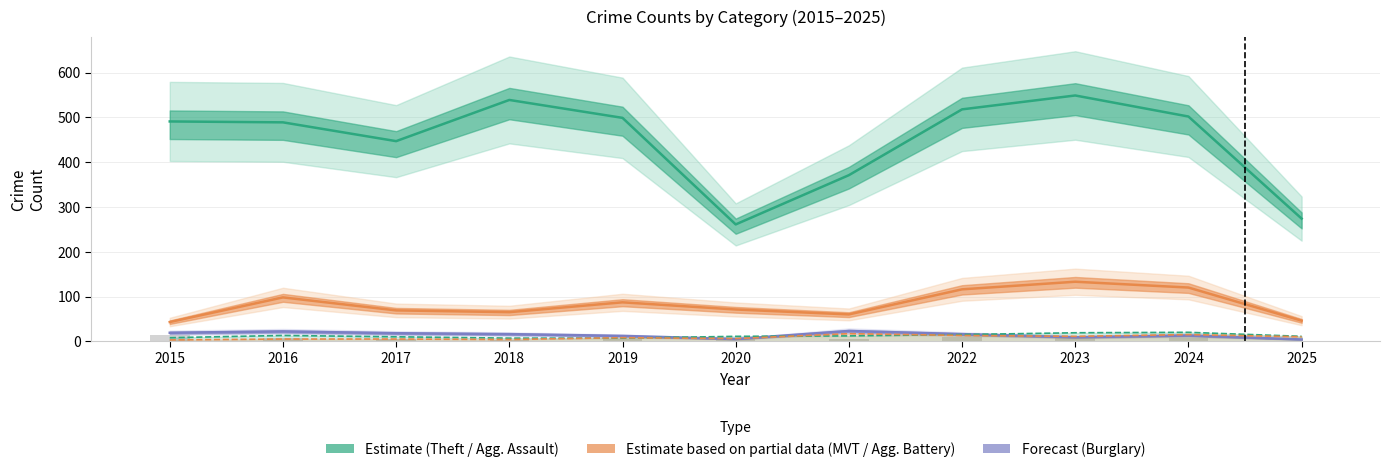

True or false: Theft (Estimate) has a value of 82 at 2025.

False